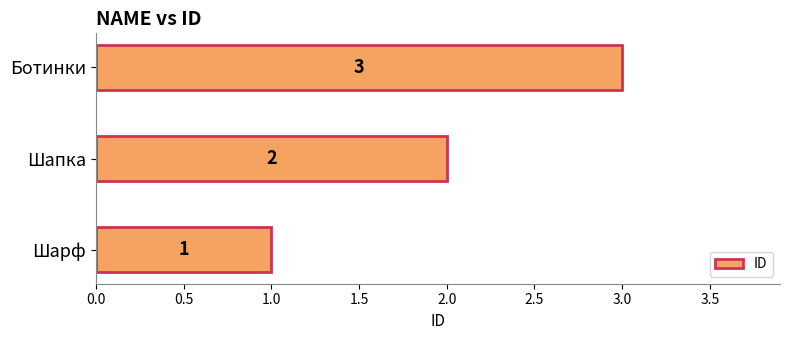

How many data points does each series have?

3